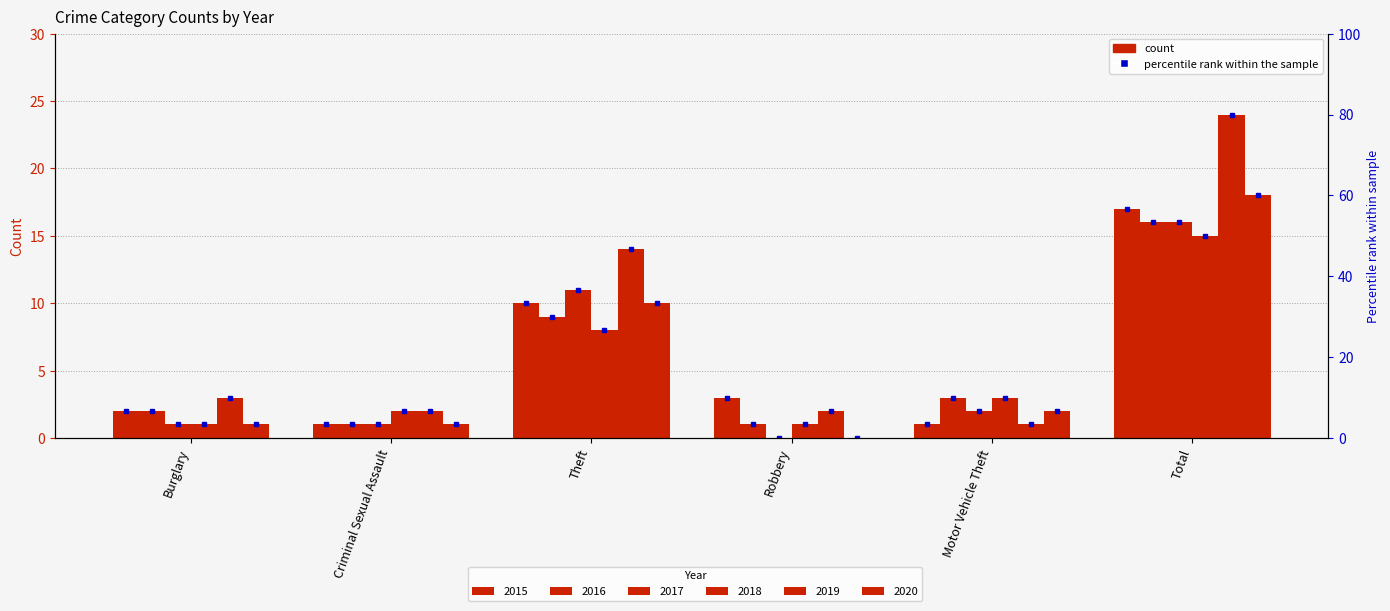

Reading left to right, list all the values displayed in this chart.

2015: 2	1	10	3	1	17
2016: 2	1	9	1	3	16
2017: 1	1	11	0	2	16
2018: 1	2	8	1	3	15
2019: 3	2	14	2	1	24
2020: 1	1	10	0	2	18